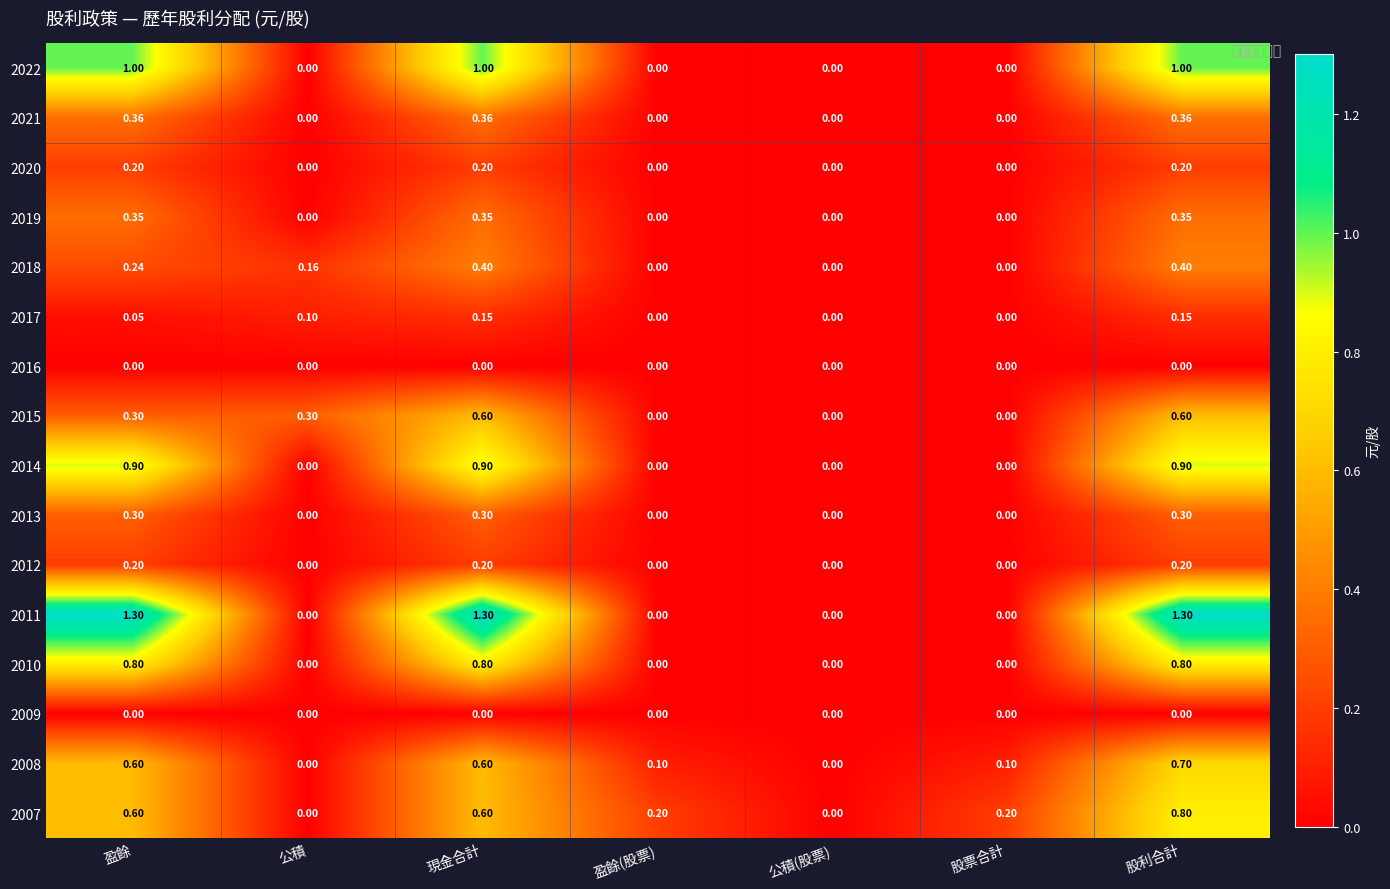

At which category is the sum across all series the highest?

股利合計